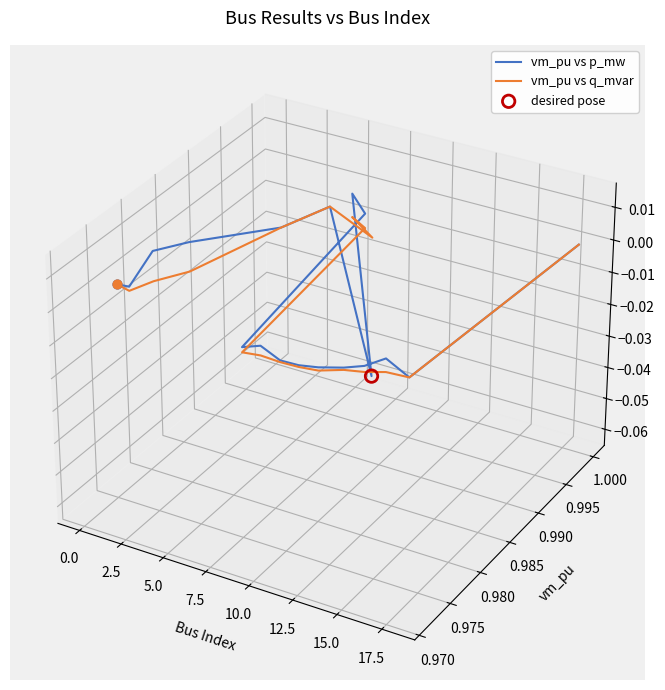

What are all the series names shown in the legend?

vm_pu vs p_mw, vm_pu vs q_mvar